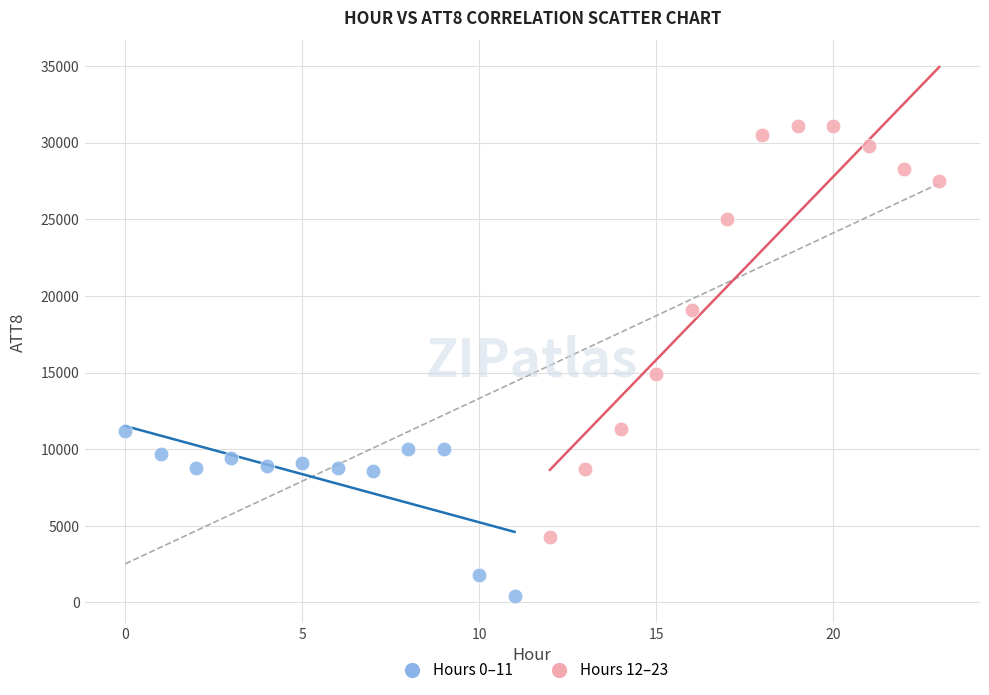

Which series contains the highest Y value?

Hours 12–23